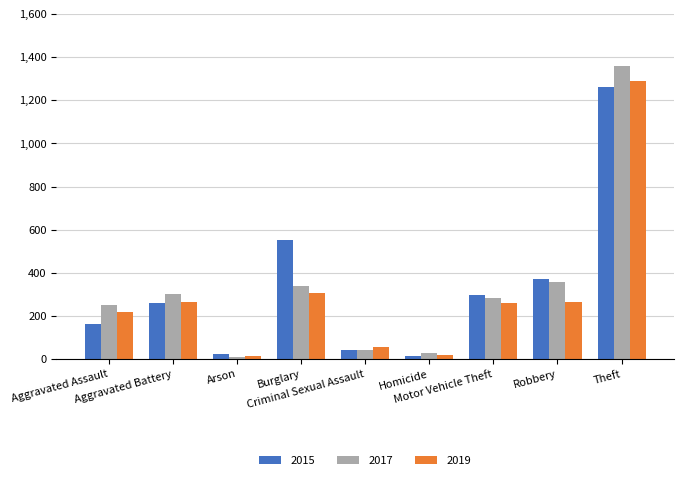

What are all the series names shown in the legend?

2015, 2017, 2019